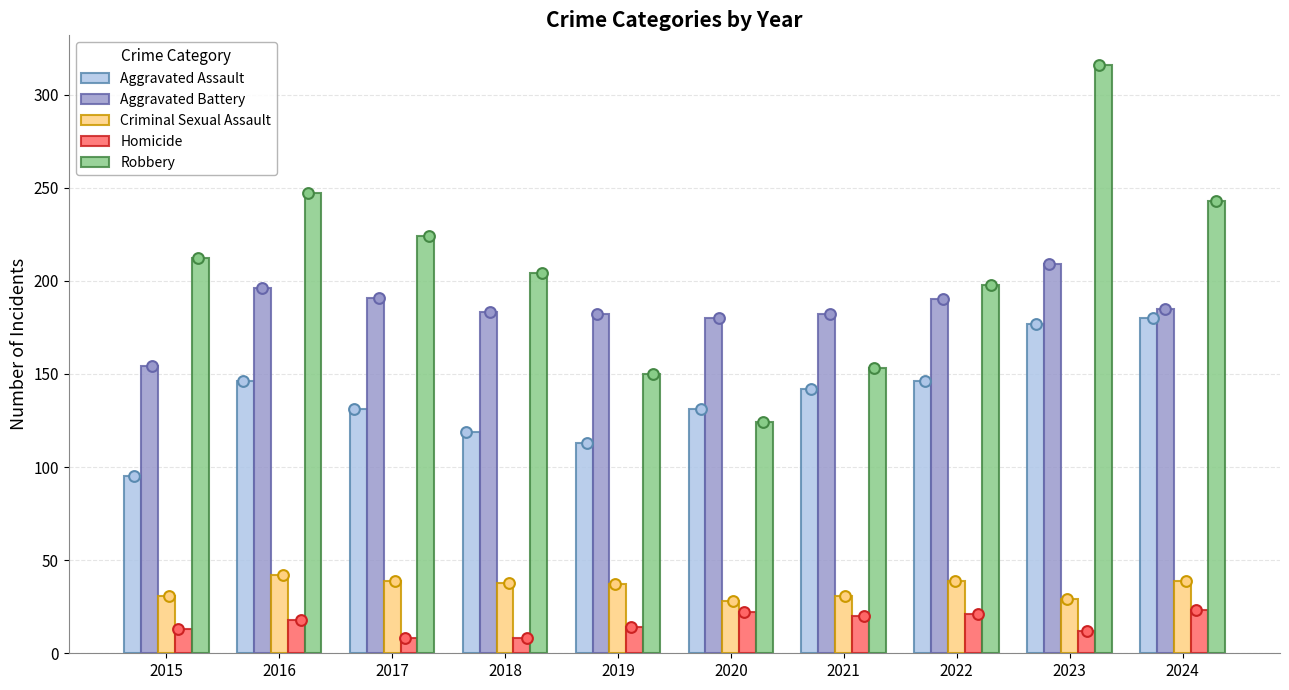

What is the total value across all series at 2020?

485